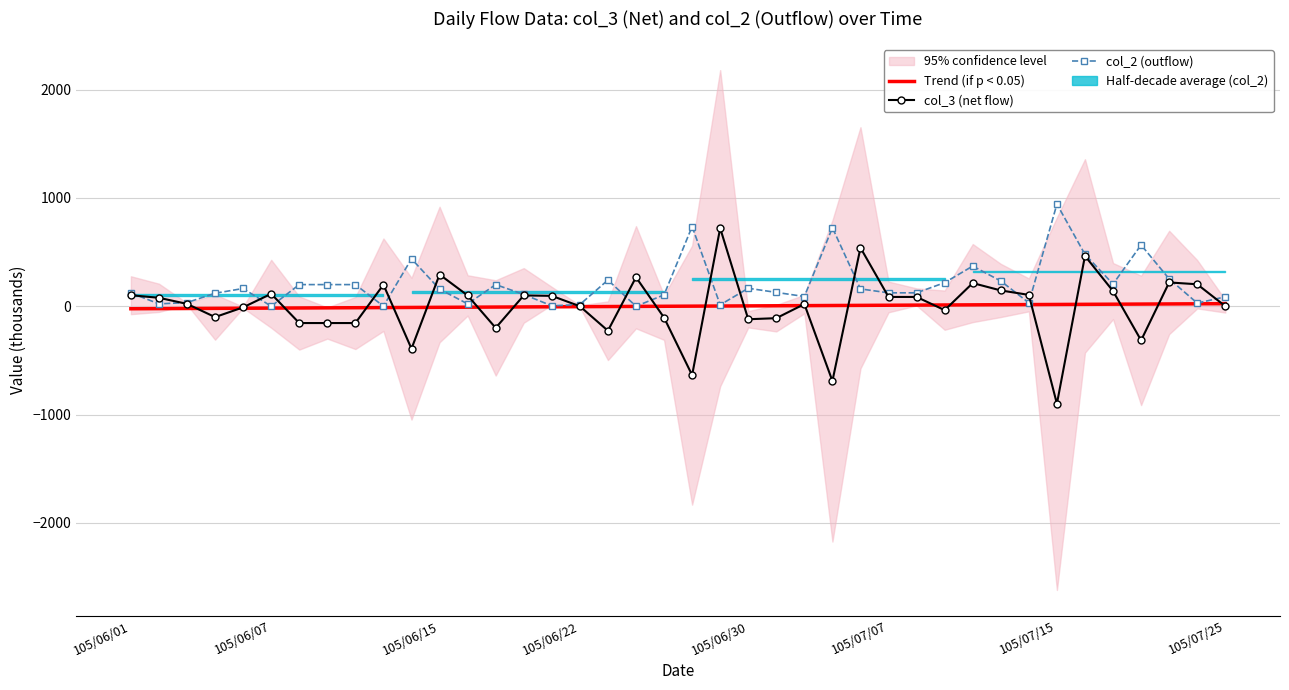

True or false: Trend (if p < 0.05) and col_2 (outflow) cross at least once.

False